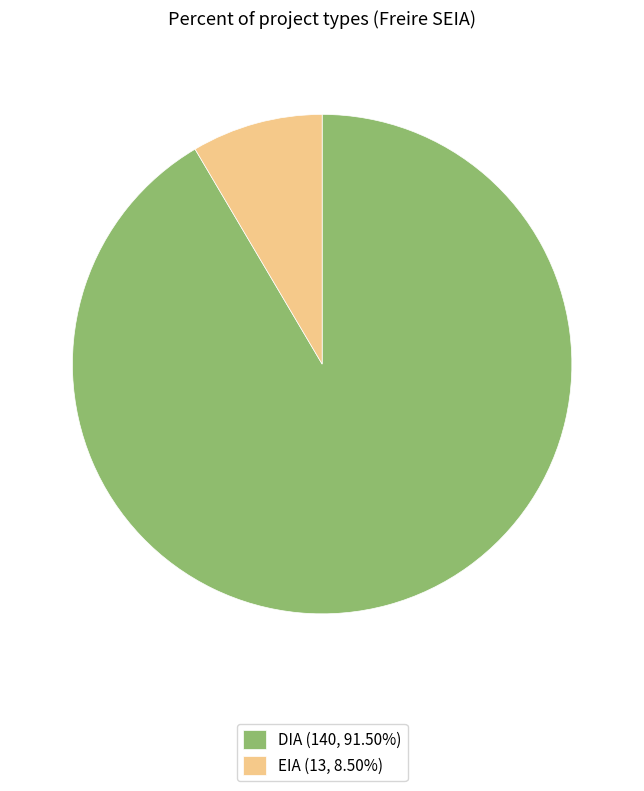

True or false: DIA accounts for 99% of the total.

False